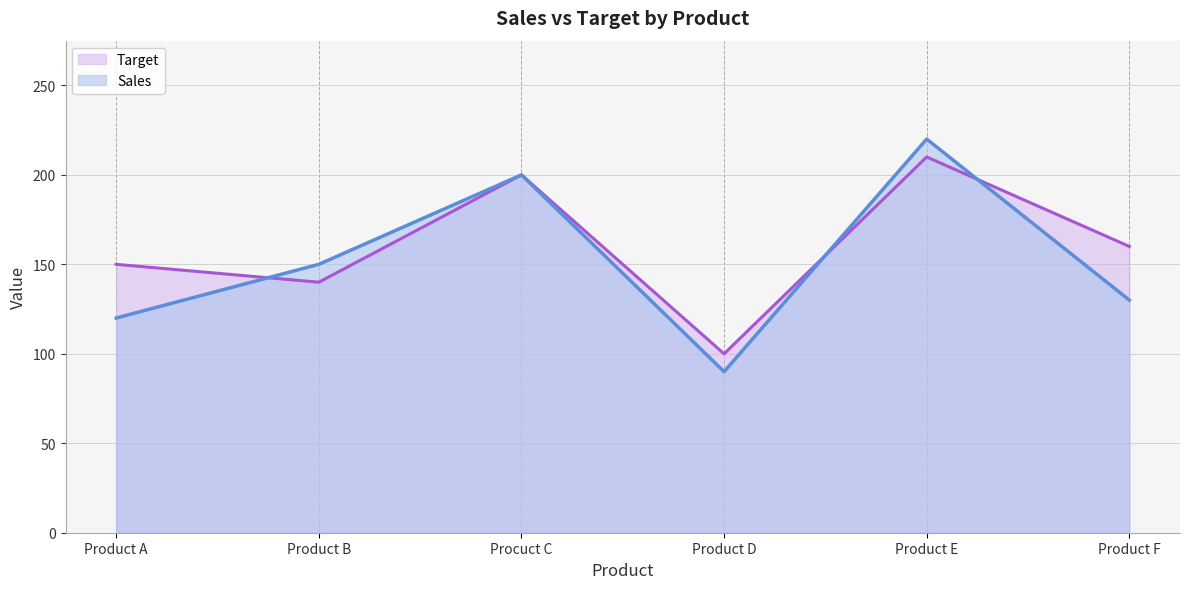

How many intersections are there between Sales and Target?

3